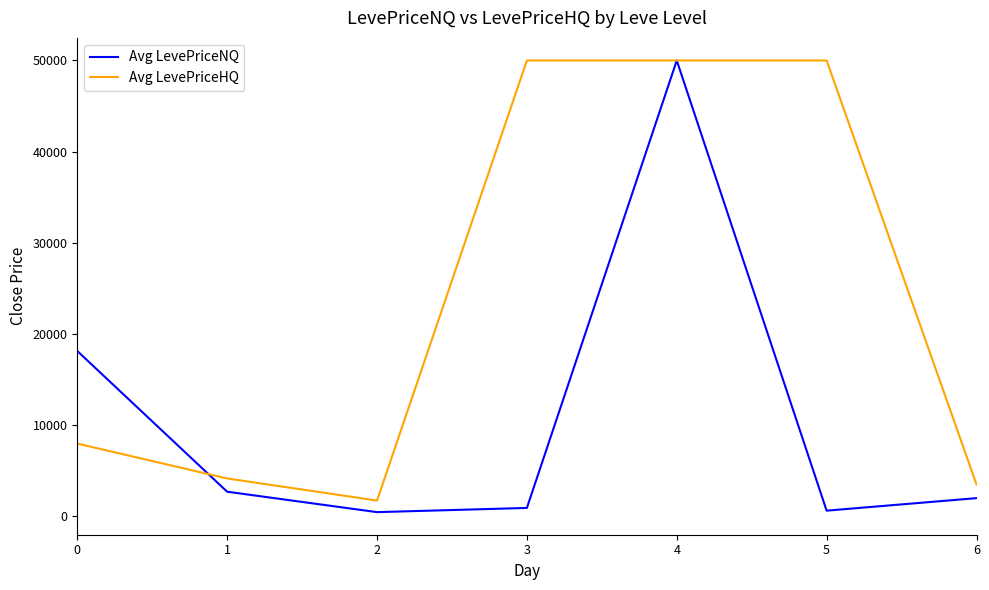

What value does the Avg LevePriceNQ series have at 6?

1963.4